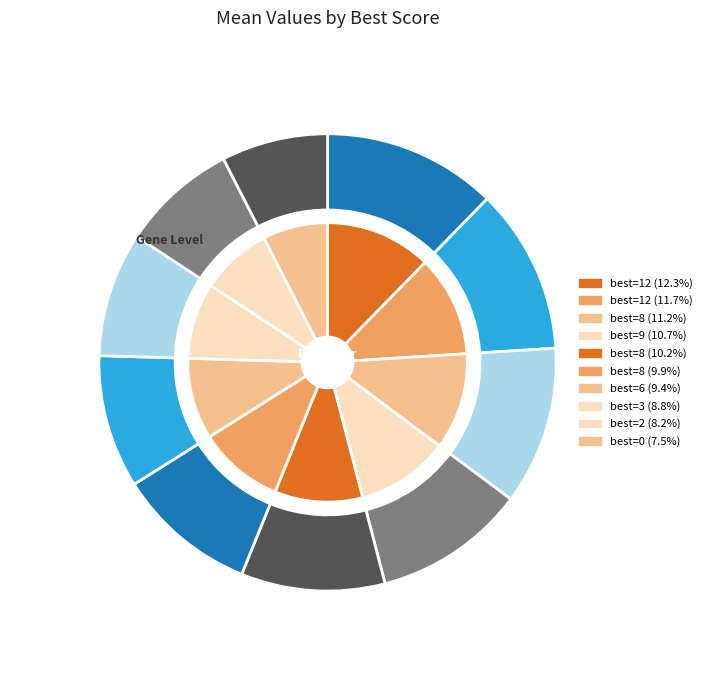

How many slices are in this pie chart?

10